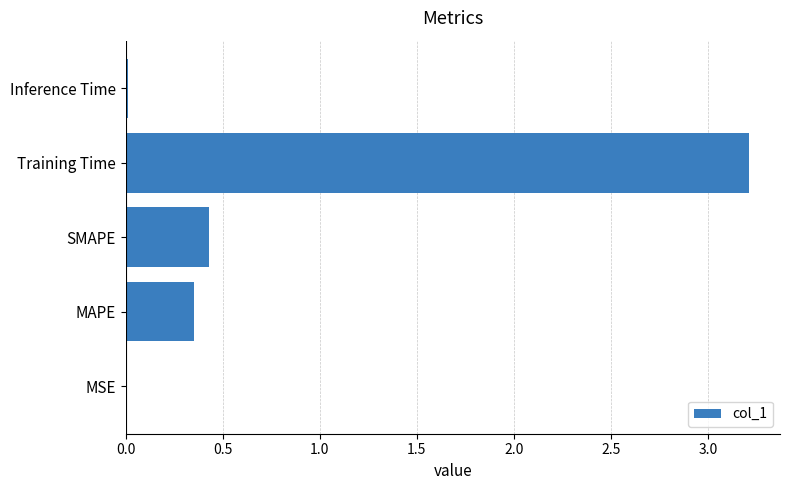

How many series are shown in this chart?

1